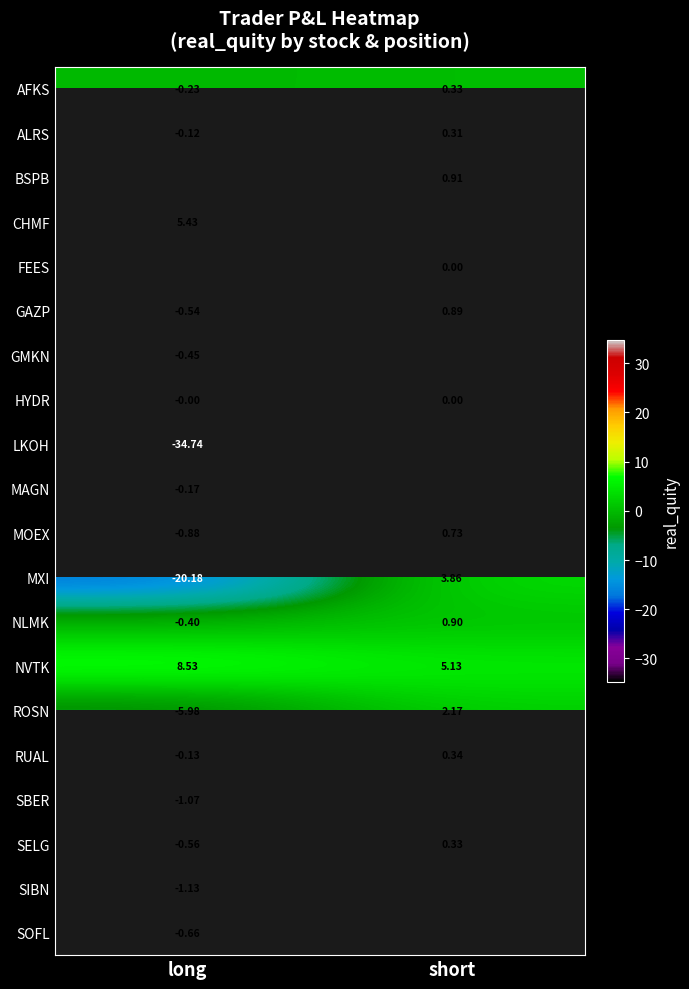

Which has a higher value, long or short?

short